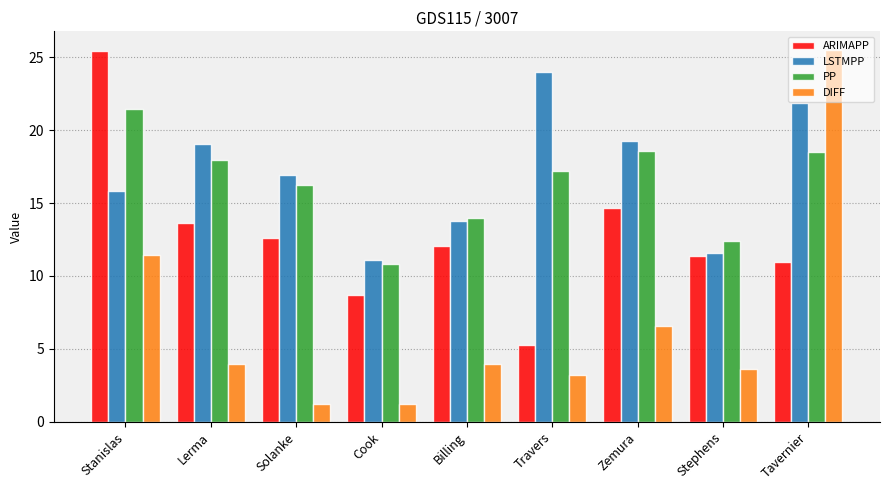

True or false: PP has a value of 7.7 at Stanislas.

False